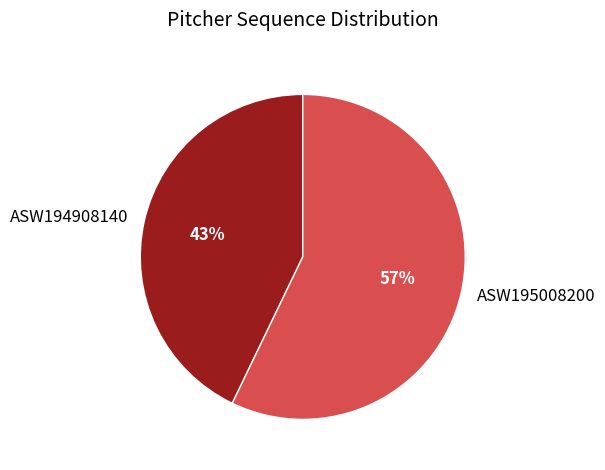

Count the number of slices in the pie.

2